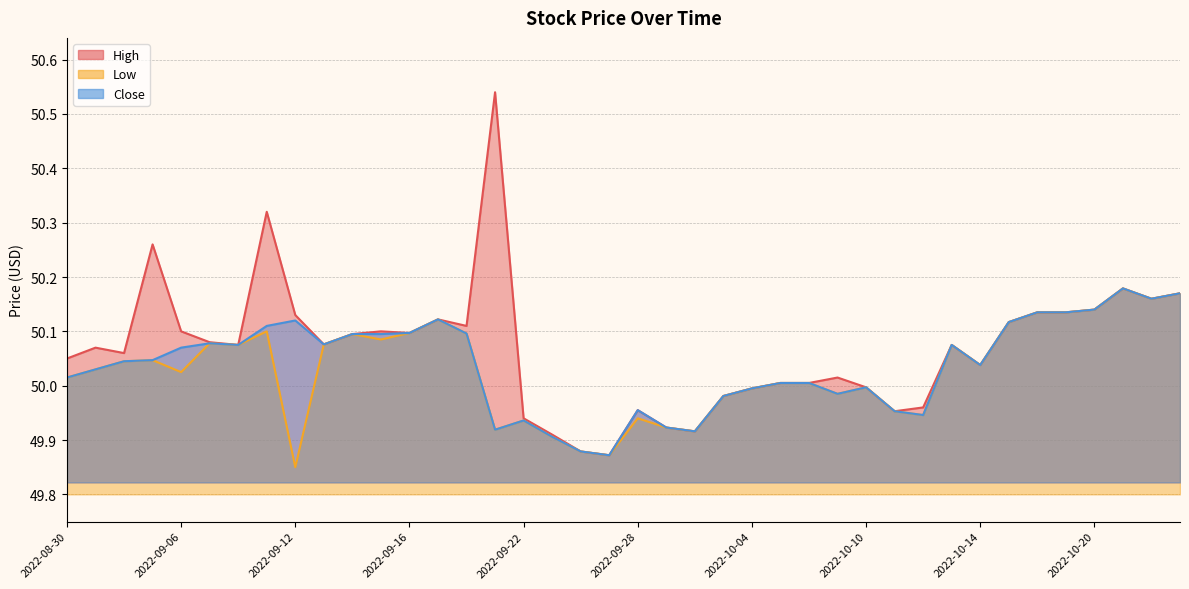

What is the label of the 15th point from the right?

2022-10-05